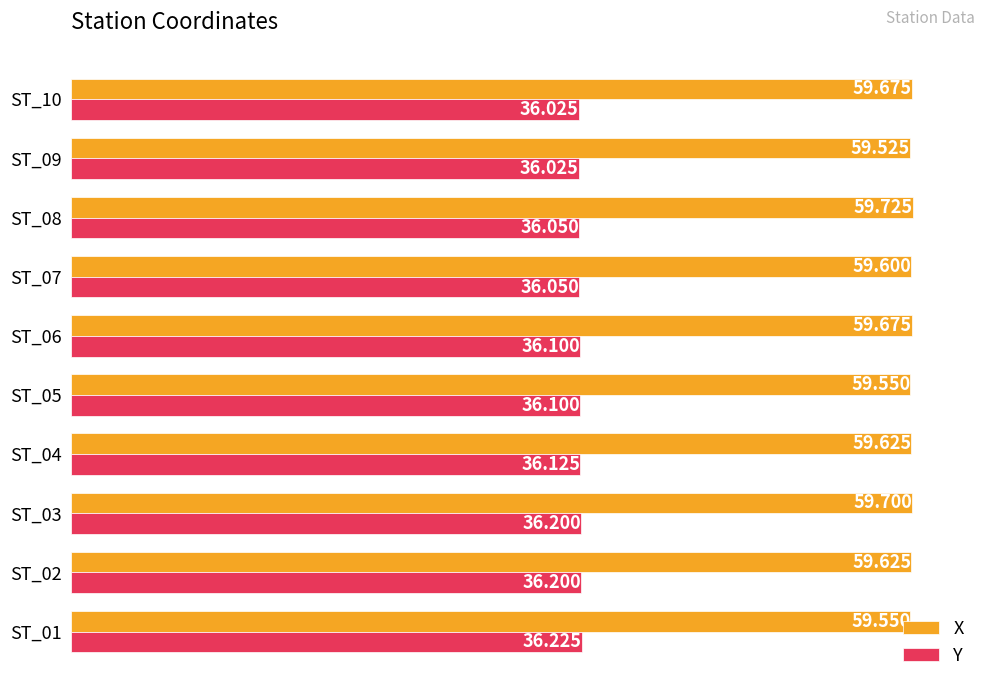

Which series has the largest total across all categories?

X